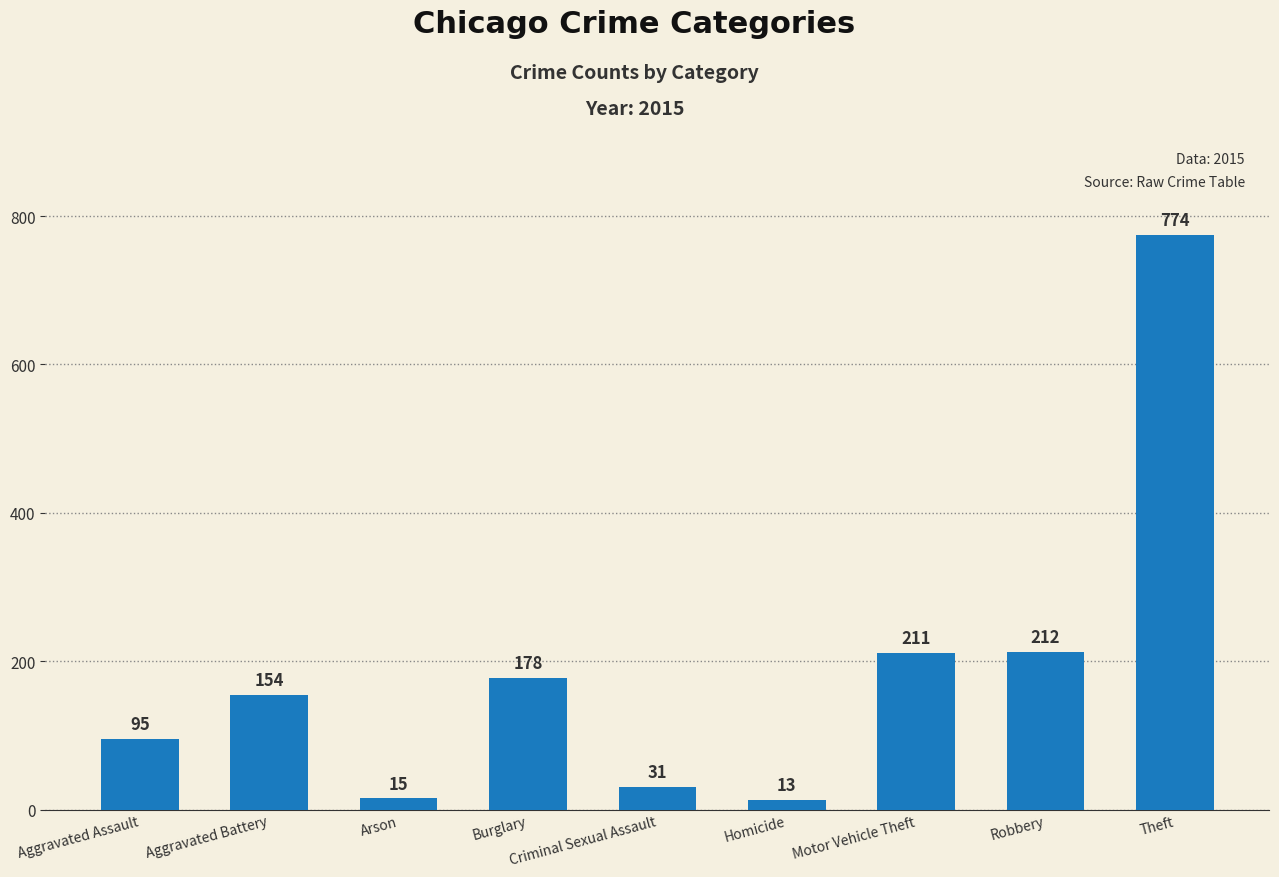

List the labels in order of value, largest first.

Theft, Robbery, Motor Vehicle Theft, Burglary, Aggravated Battery, Aggravated Assault, Criminal Sexual Assault, Arson, Homicide